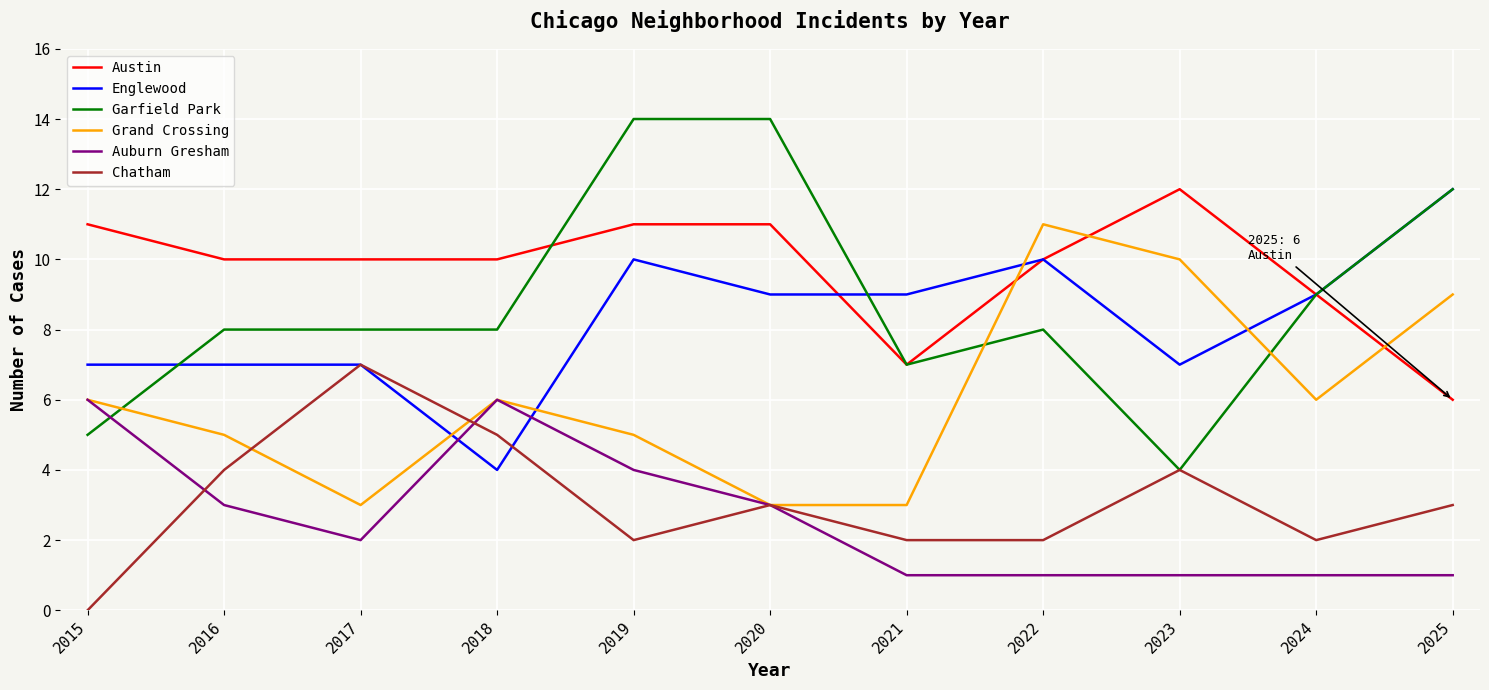

How many intersections are there between Grand Crossing and Austin?

3